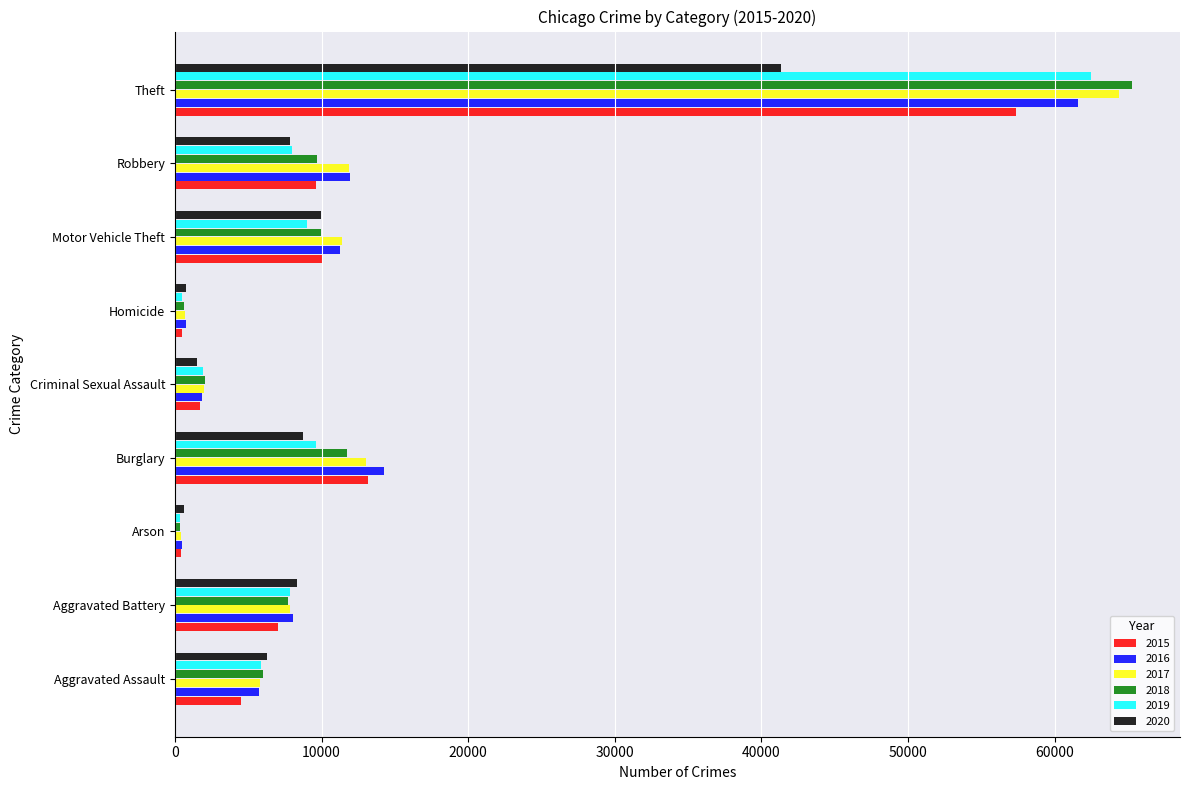

What is the difference between the 2018 values at Motor Vehicle Theft and Homicide?

9397